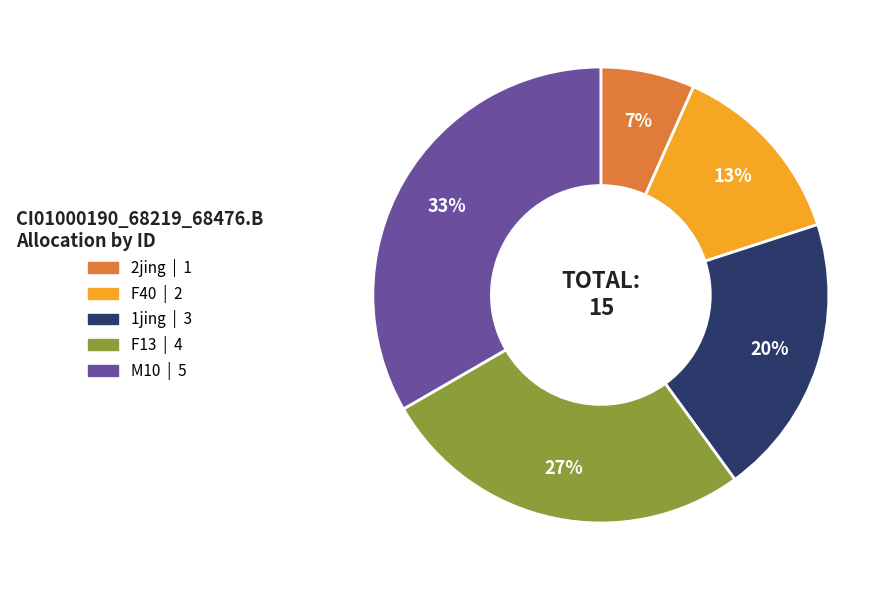

To the nearest percent, what percentage of the pie is F40?

13%